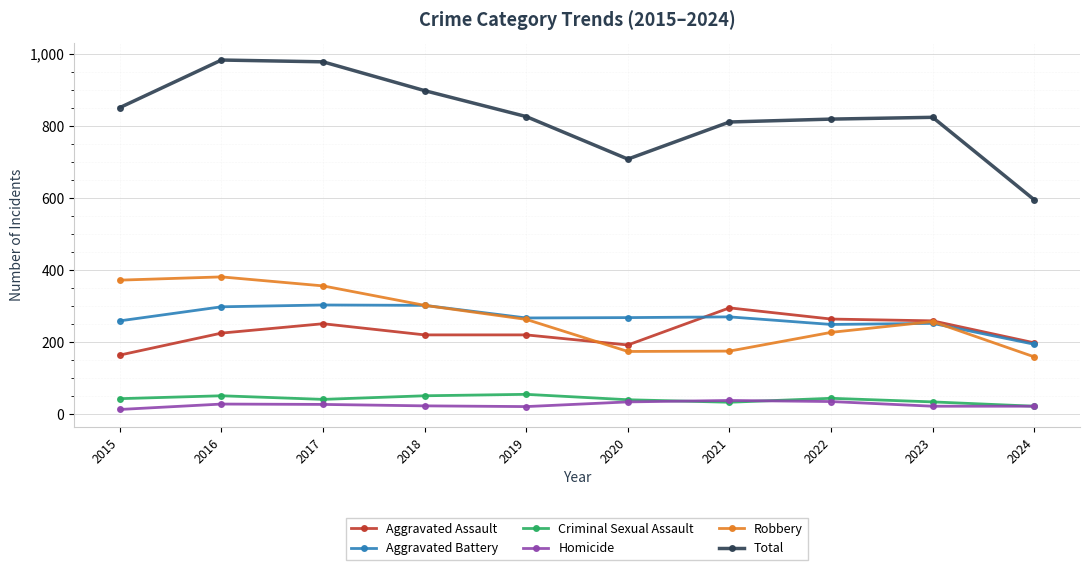

True or false: Robbery and Total intersect in this chart.

False